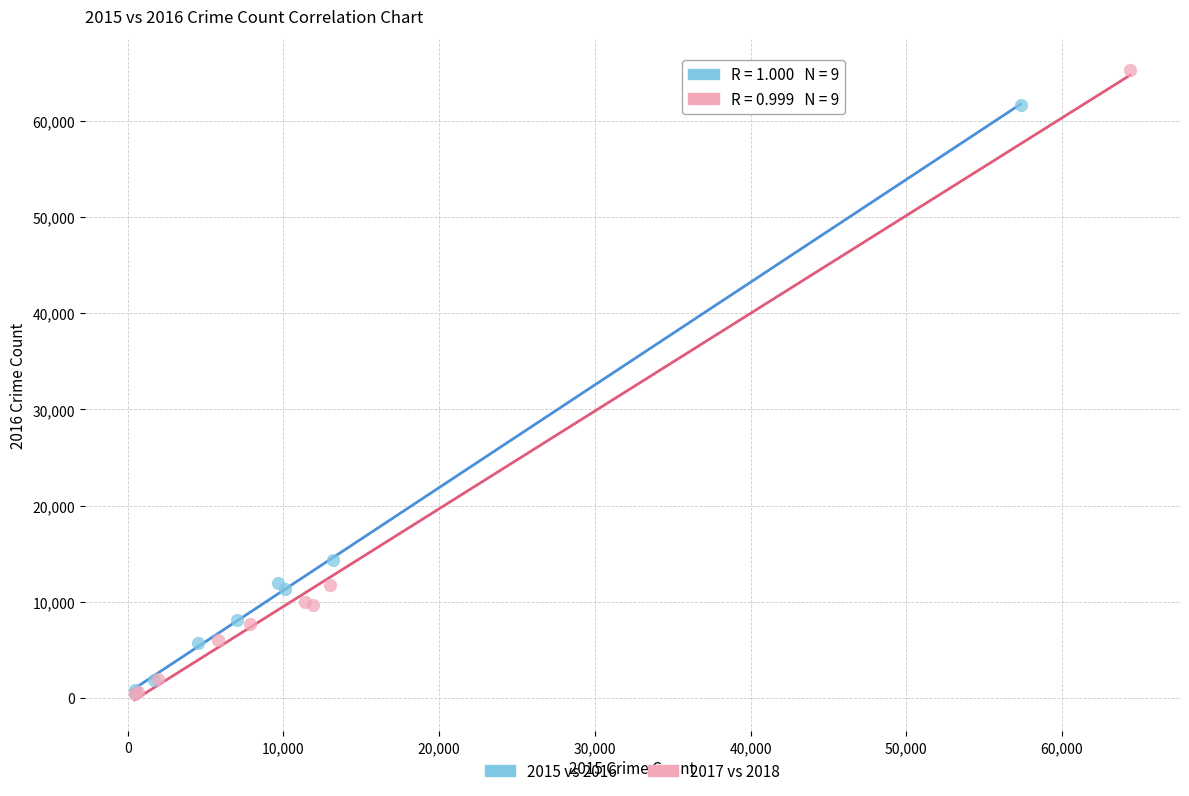

What are all the series names shown in the legend?

2015 vs 2016, 2017 vs 2018